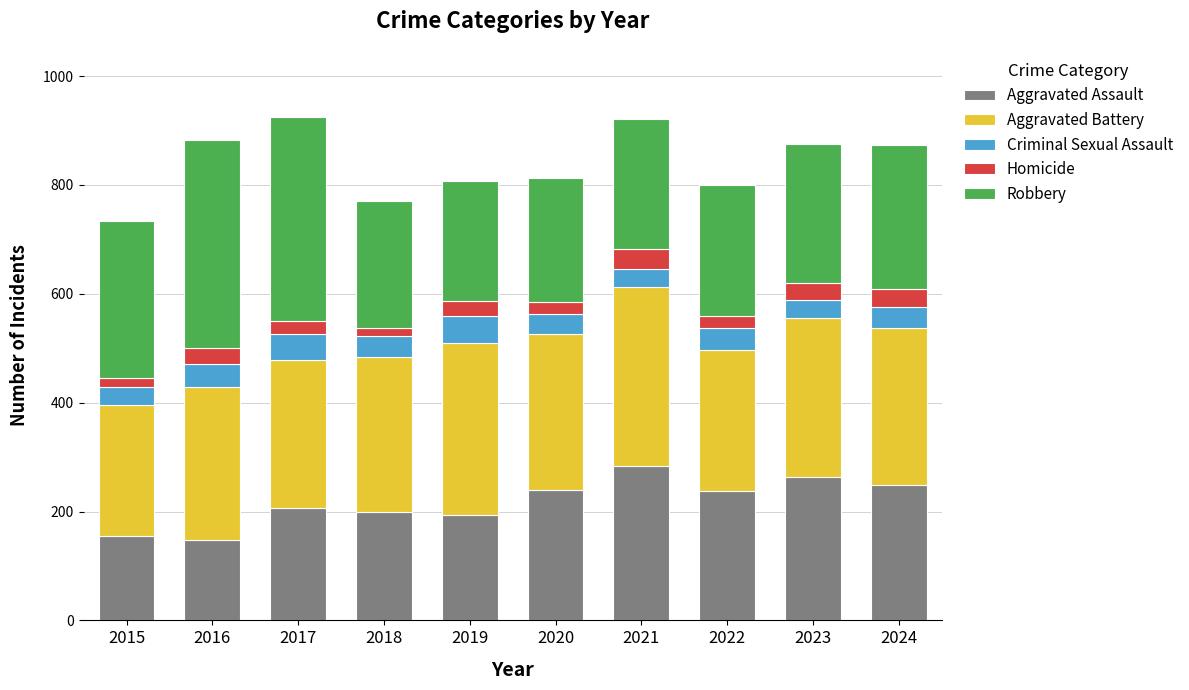

What is the total value across all series at 2017?

925